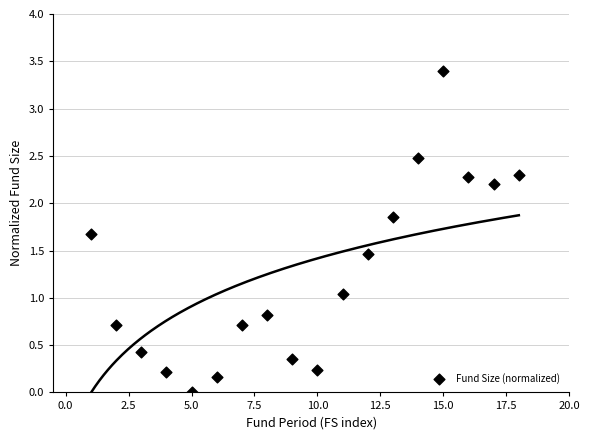

What is the range of Y values (max minus min)?

3.4